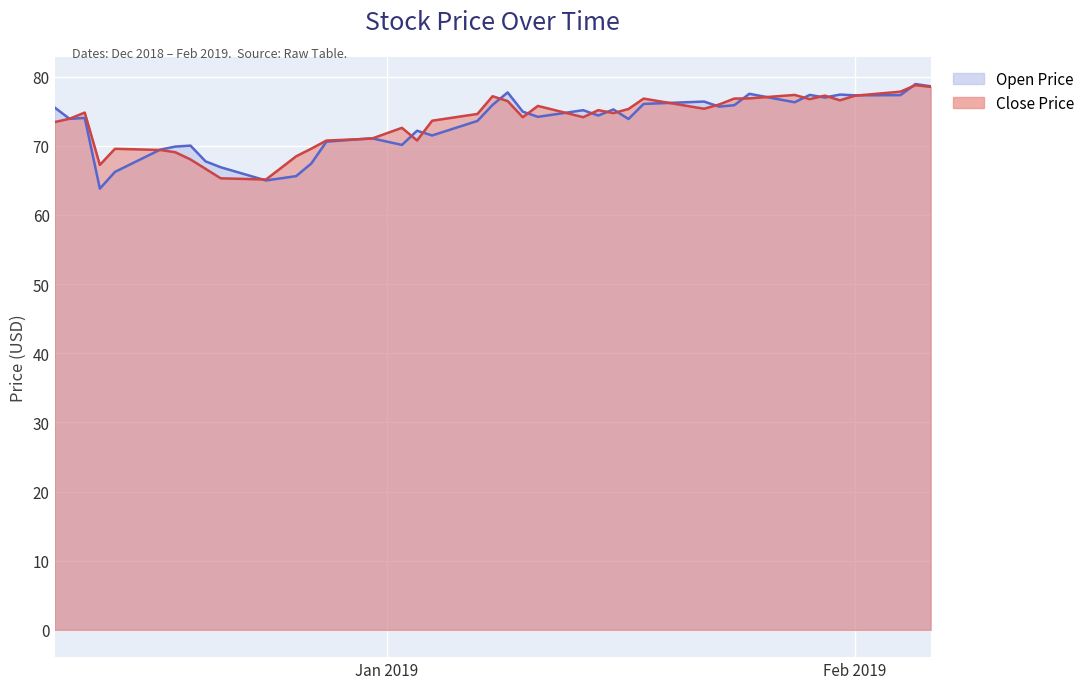

Is it true that close equals 44.0 at 2018-12-26?

False